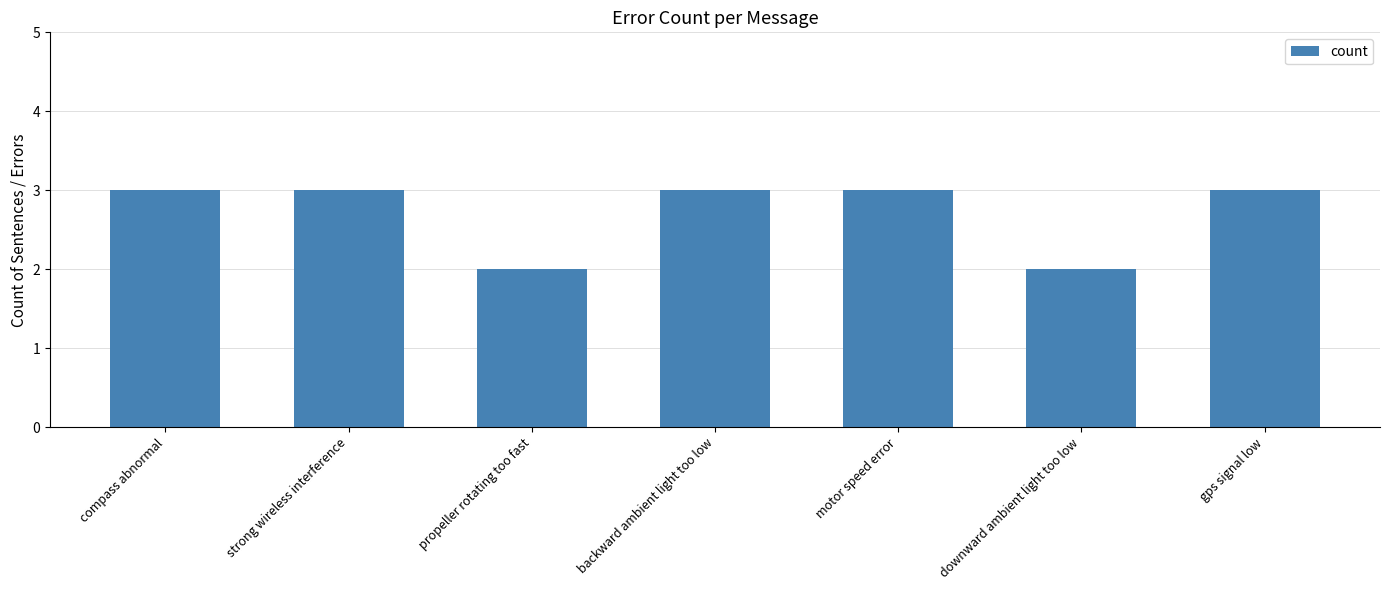

The chart shows a value of 3 at downward ambient light too low. True or false?

False